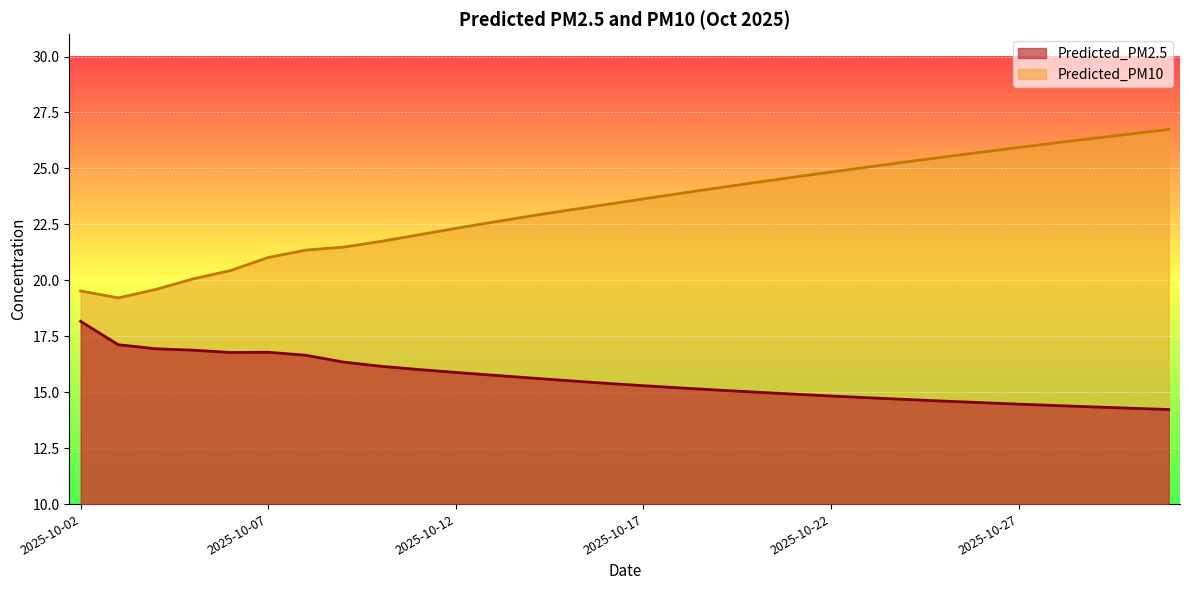

In Predicted_PM2.5, how many points are lower than both neighbors (excluding endpoints)?

1